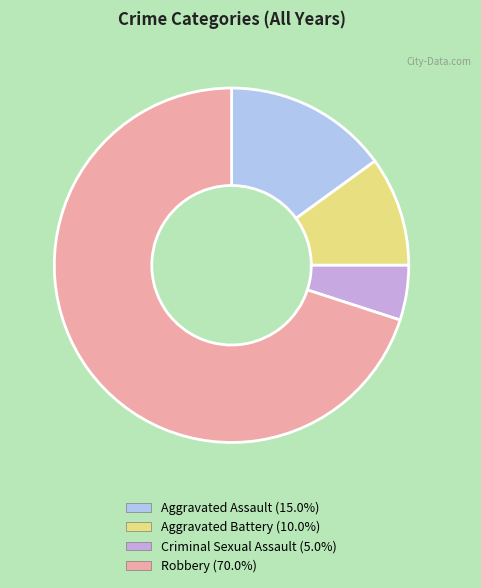

Between Aggravated Battery and Robbery, which is larger?

Robbery